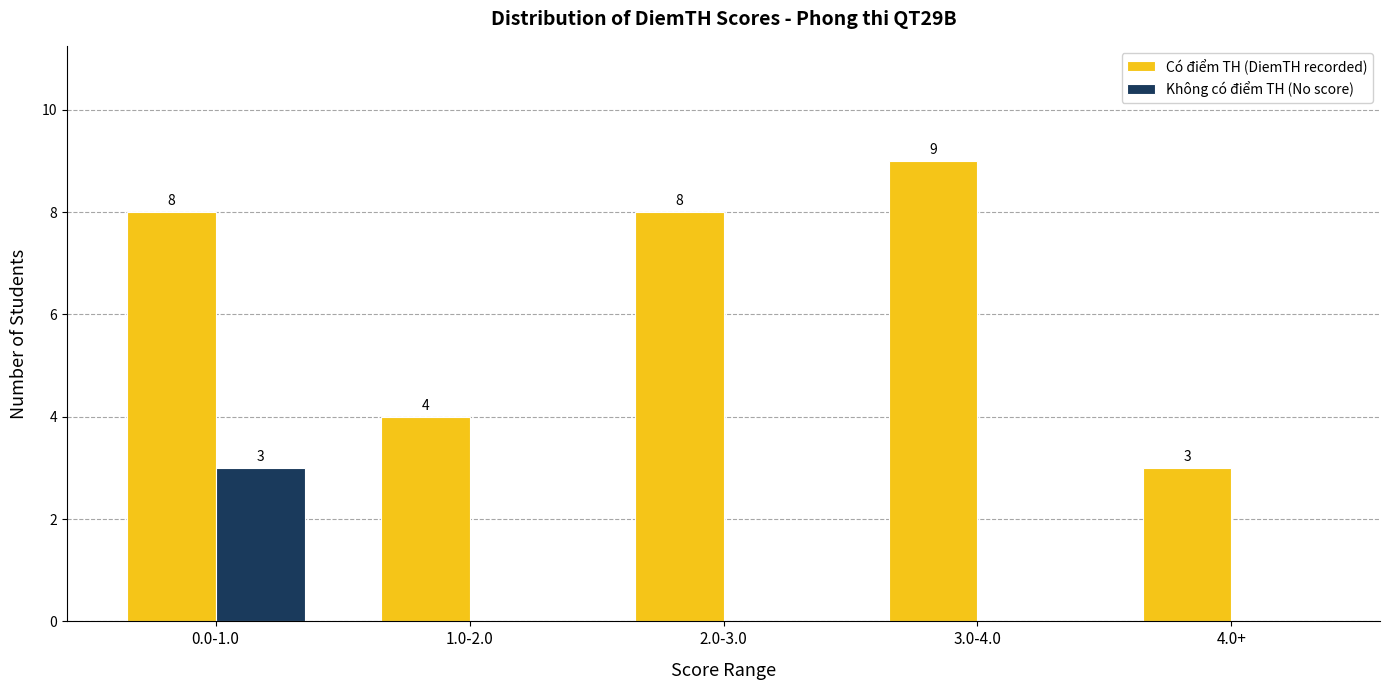

How many data points does each series have?

5